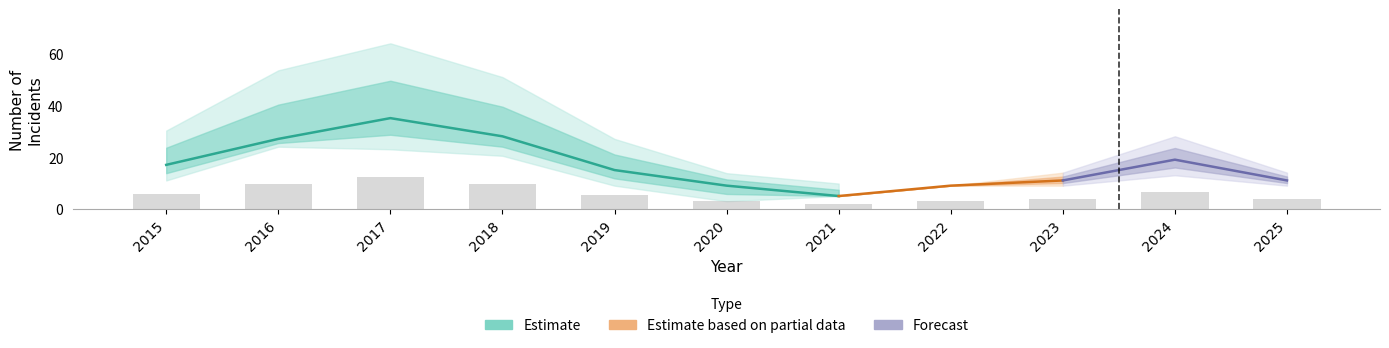

Is it true that Robbery equals 3 at 2016?

False